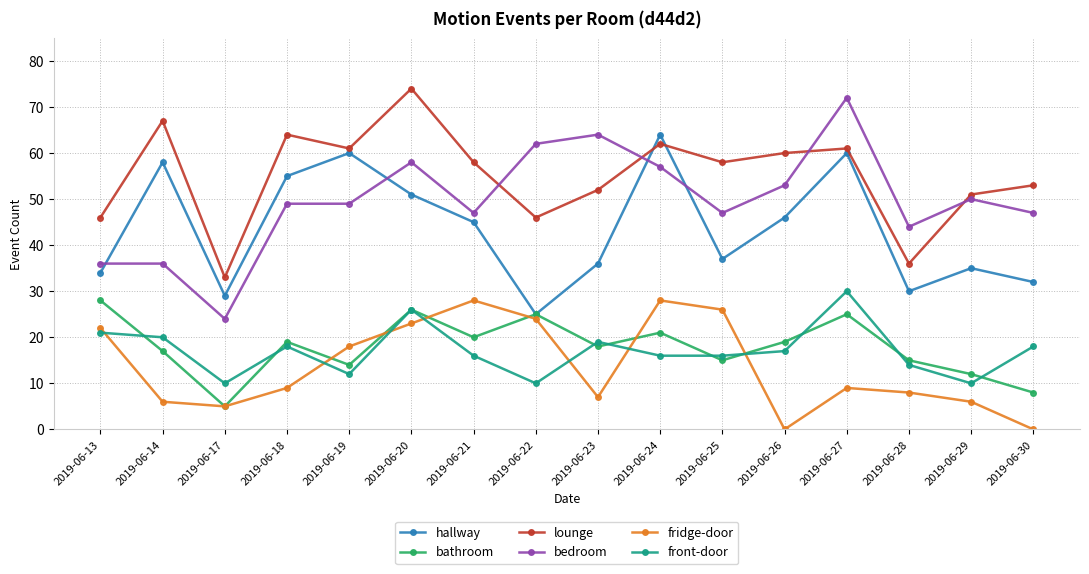

At which label does hallway reach its minimum?

2019-06-22